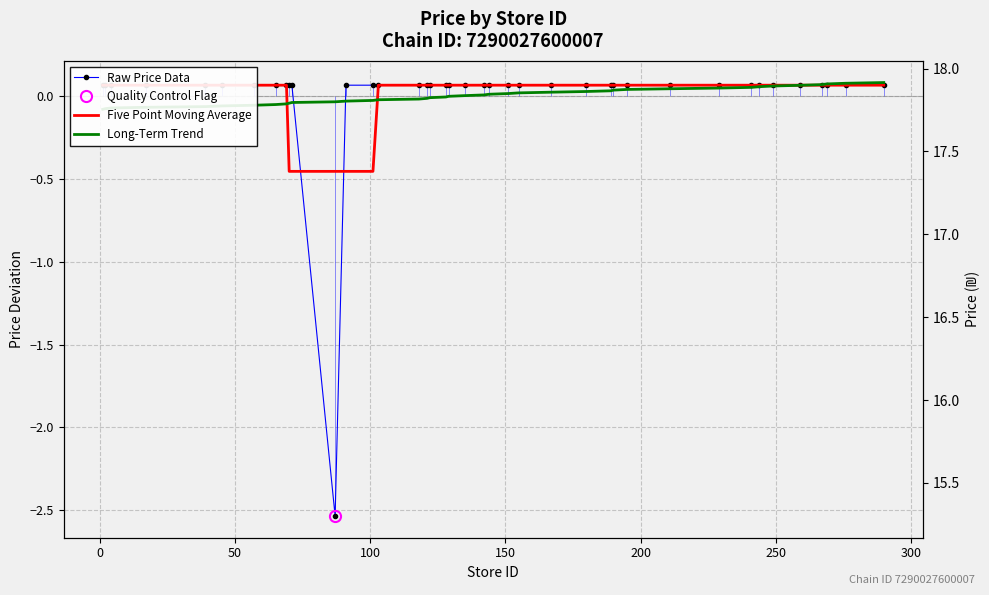

What is the greatest value displayed?

0.1